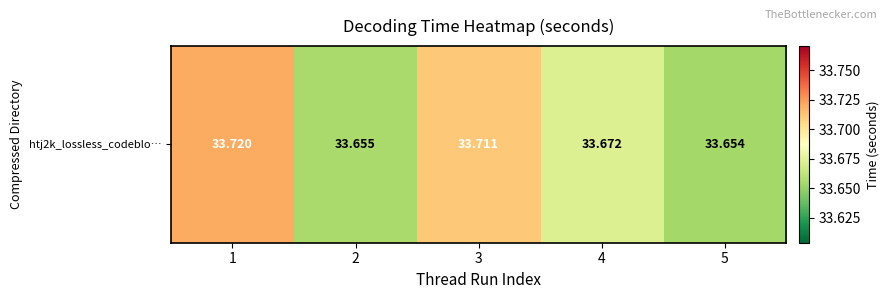

At which label is the value closest to 33?

5